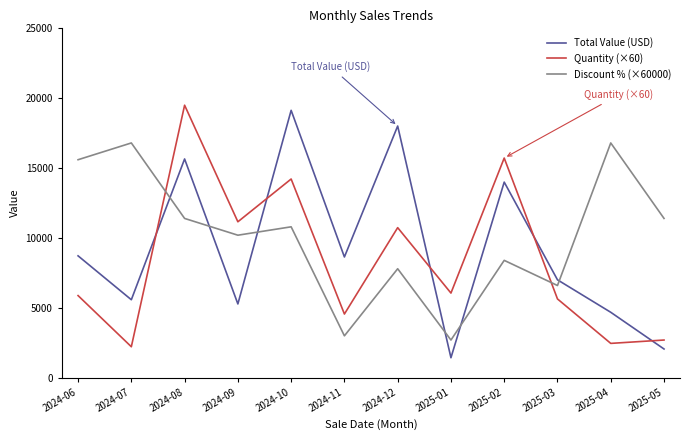

Which series has the largest total across all categories?

Discount % (×60000)